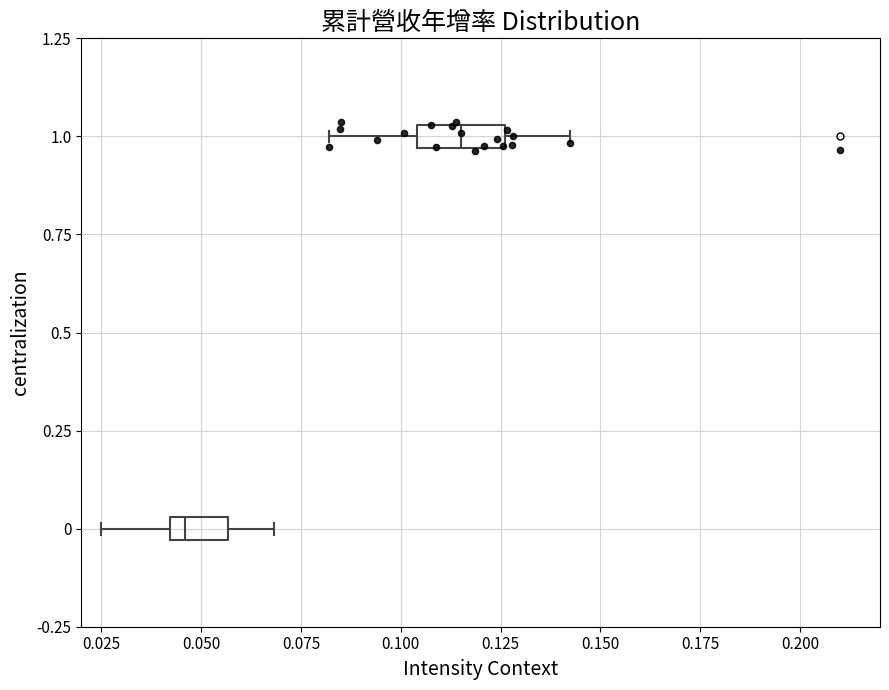

Comparing the boxes themselves (not the whiskers), which one is the widest?

1.0